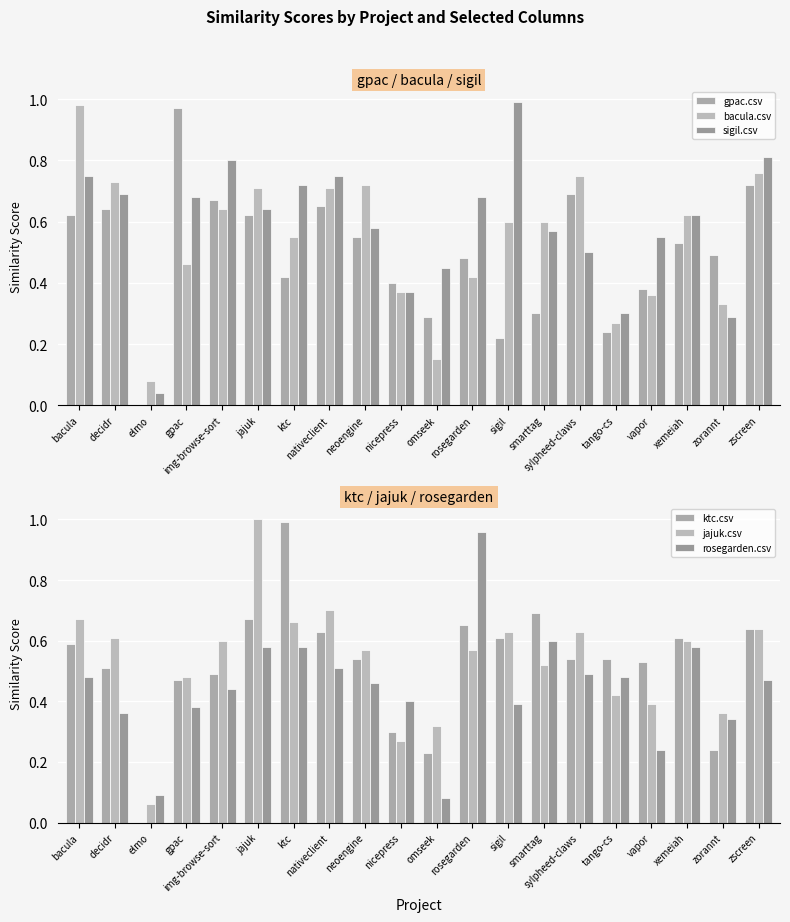

What is the total value across all series at neoengine?

3.4